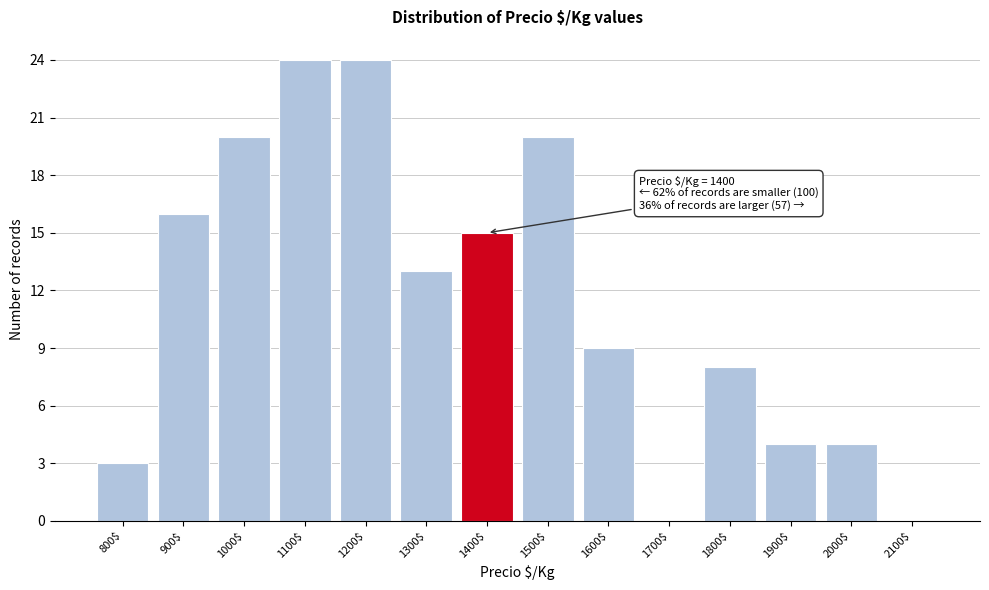

What is the sum of all values?

160